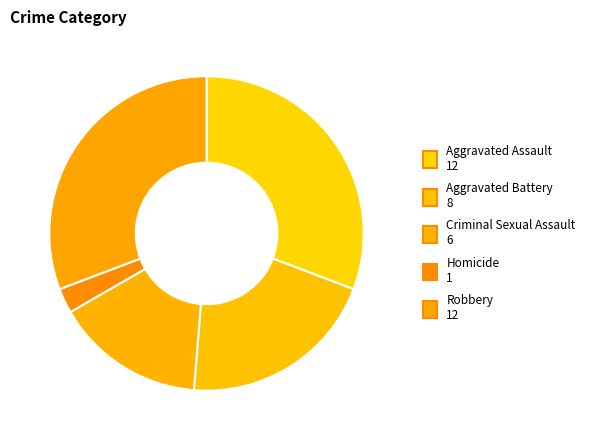

To the nearest percent, what is the average slice percentage?

20%